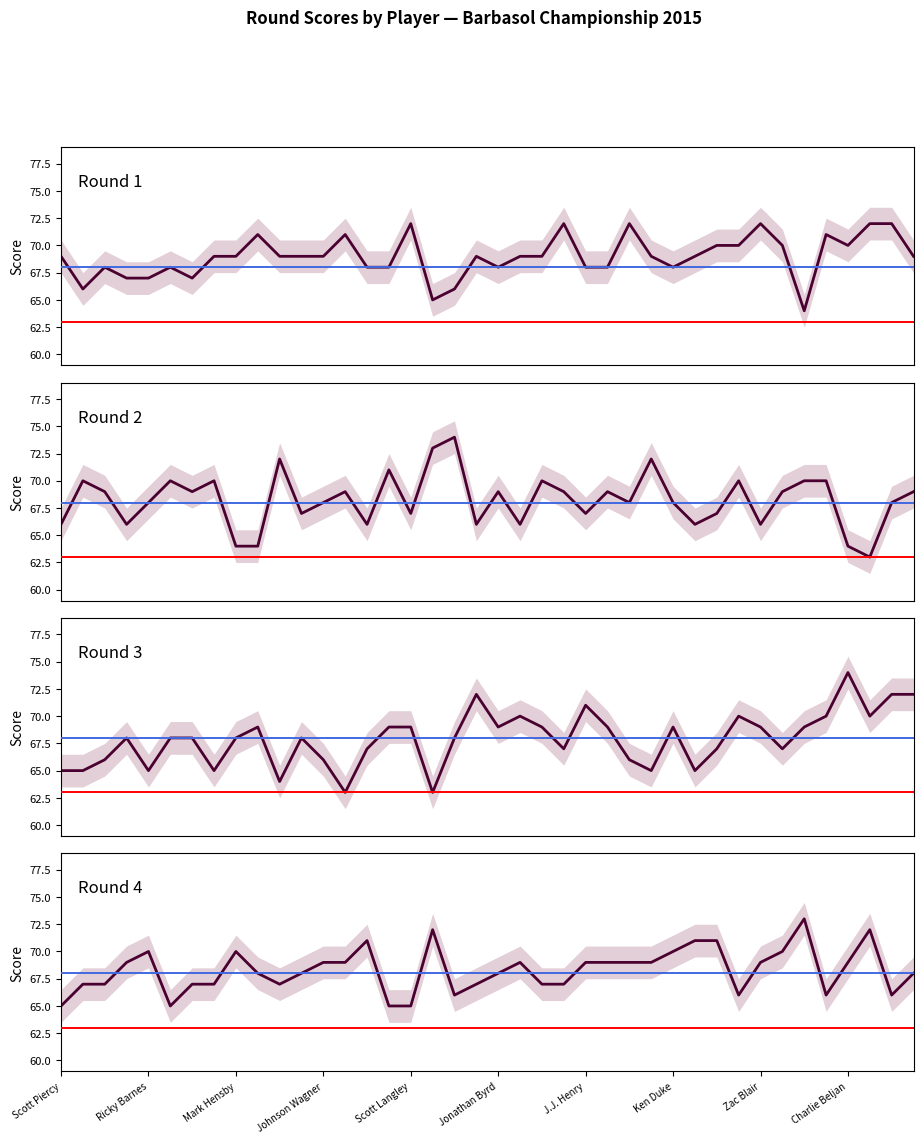

List the labels in order of Rd4 value, largest first.

34, 17, 37, 14, 29, 30, Scott Langley, Zac Blair, 28, 33, Johnson Wagner, 12, 13, 21, 24, 25, 26, 27, 32, 36, Charlie Beljan, 11, 20, 39, Ricky Barnes, Mark Hensby, J.J. Henry, Ken Duke, 10, 19, 22, 23, 18, 31, 35, 38, Scott Piercy, Jonathan Byrd, 15, 16